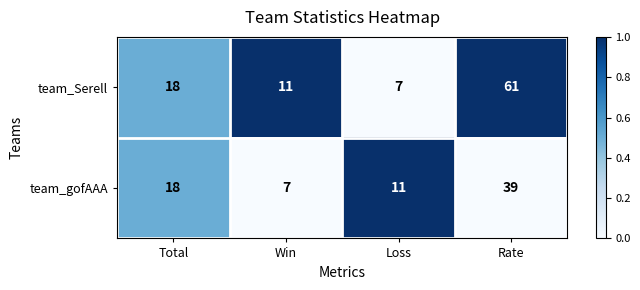

What is the greatest value displayed?

61